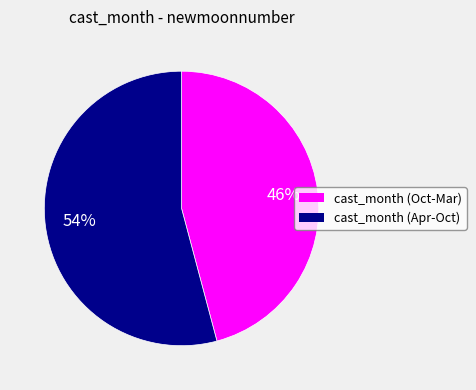

Is there a majority slice in this chart?

Yes